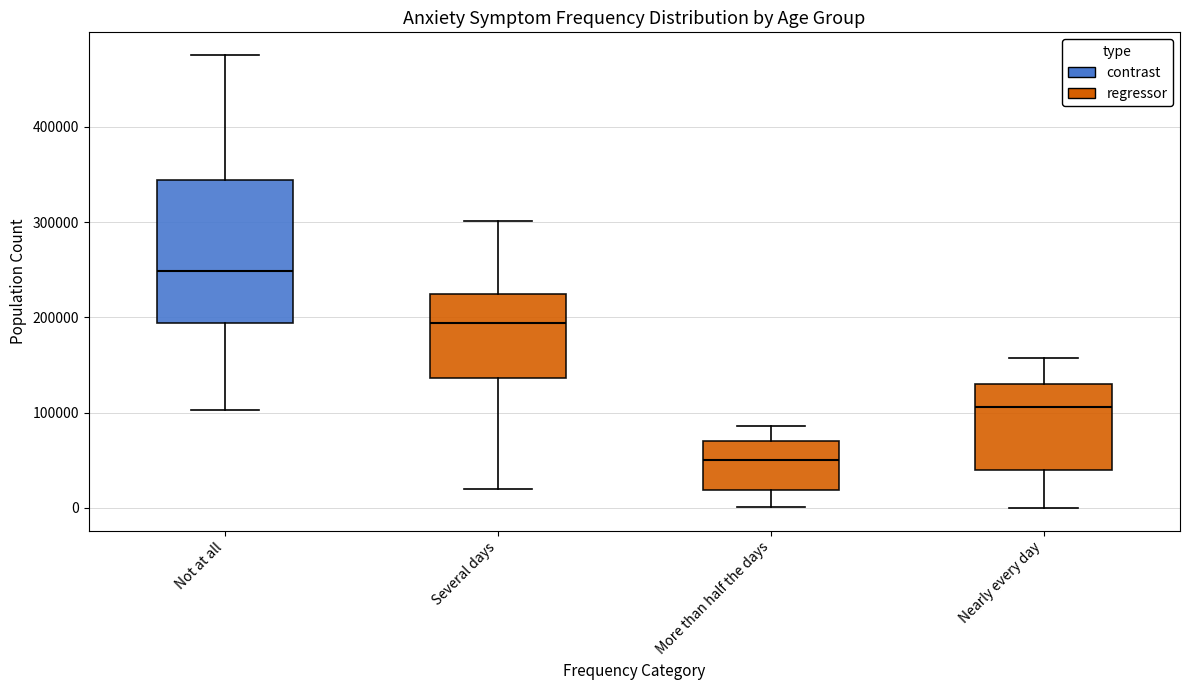

Where does the lower whisker of the box for Several days end on the y-axis? The values are not printed on the chart, so give them approximately, as read against the axis.

20000